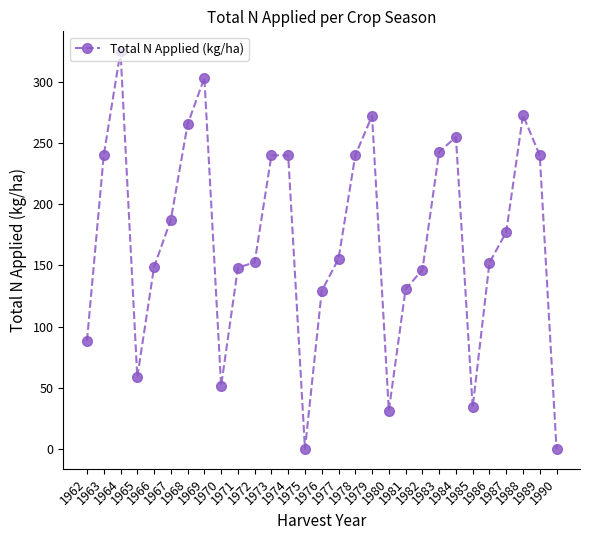

Where does the data first go above 155?

1963